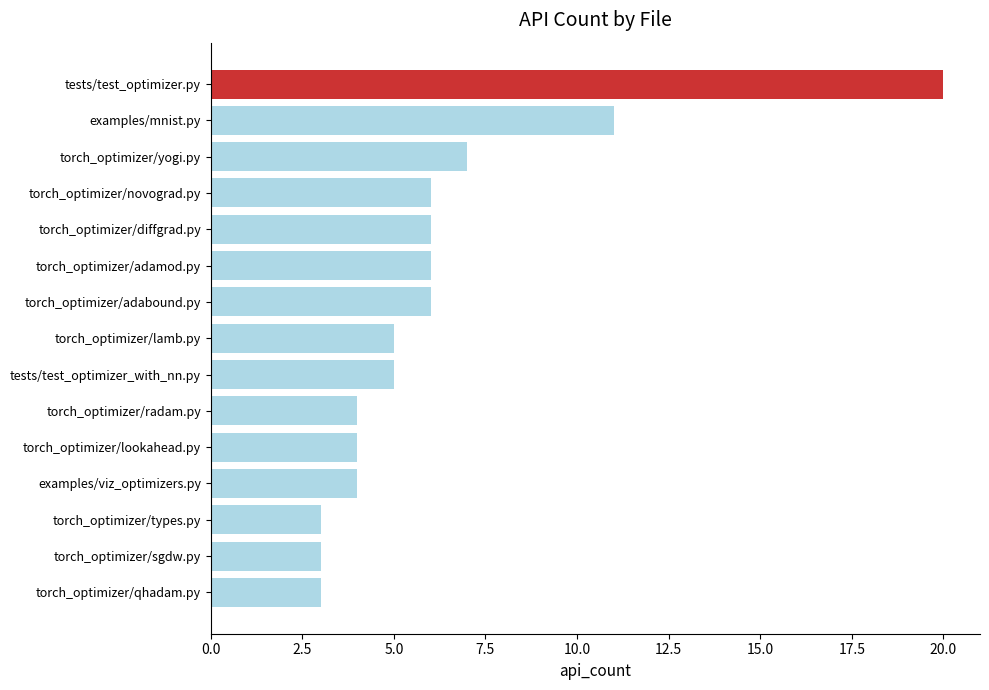

What is the greatest value displayed?

20